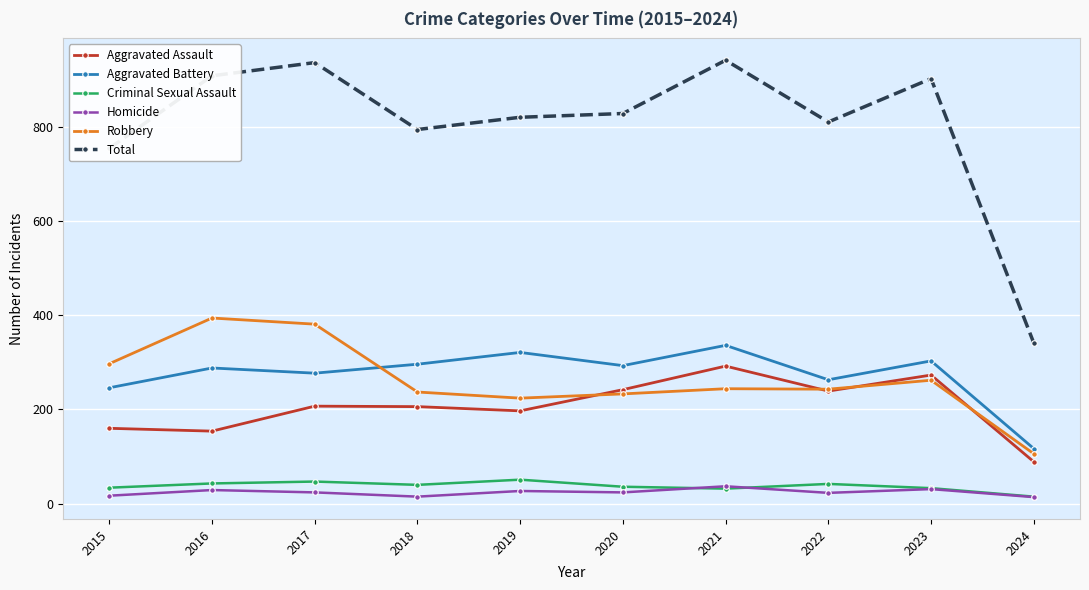

At how many categories does at least one series exceed 248?

10